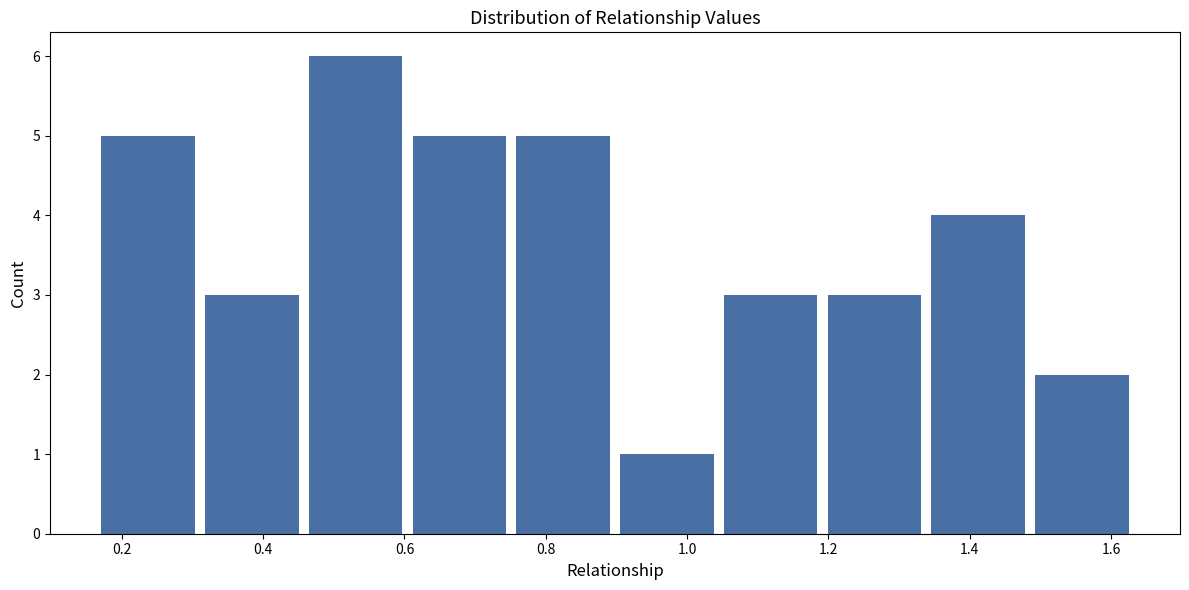

Reading left to right, transcribe this chart: for each bar, give the range it covers on the x-axis and its height. Neither the bar edges nor the heights are printed on the chart, so give them approximately, as read against the axes.

0.16 to 0.32: 5
0.32 to 0.46: 3
0.46 to 0.60: 6
0.60 to 0.76: 5
0.76 to 0.90: 5
0.90 to 1.04: 1
1.04 to 1.20: 3
1.20 to 1.34: 3
1.34 to 1.48: 4
1.48 to 1.64: 2